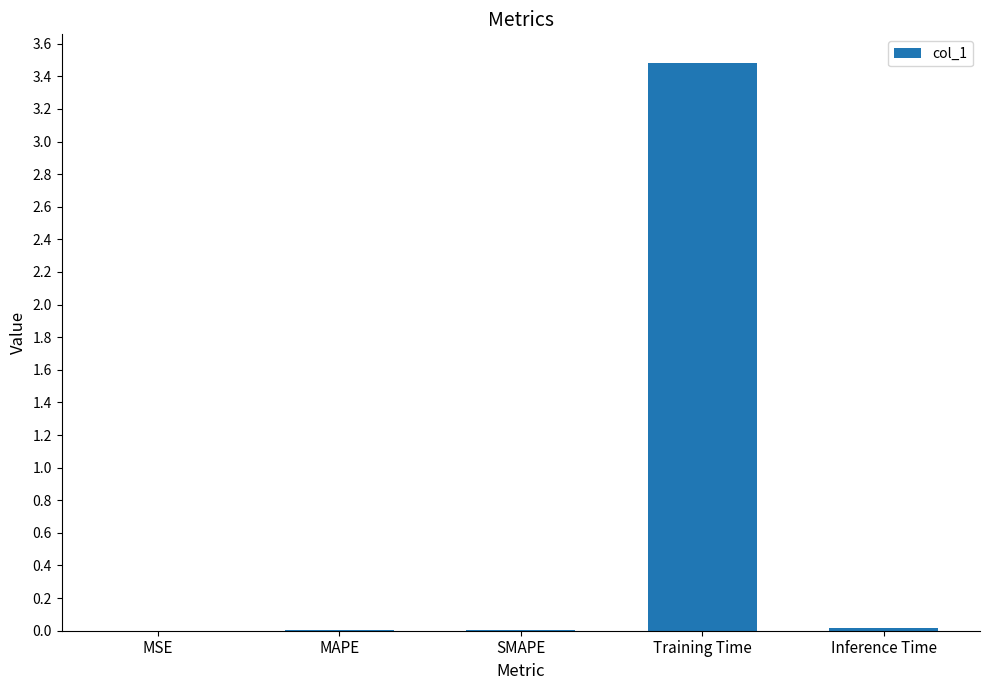

Are the bars horizontal?

No